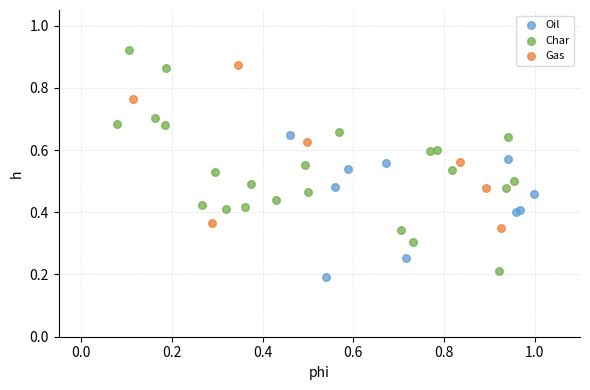

Which series has the largest Y range (max minus min)?

Char